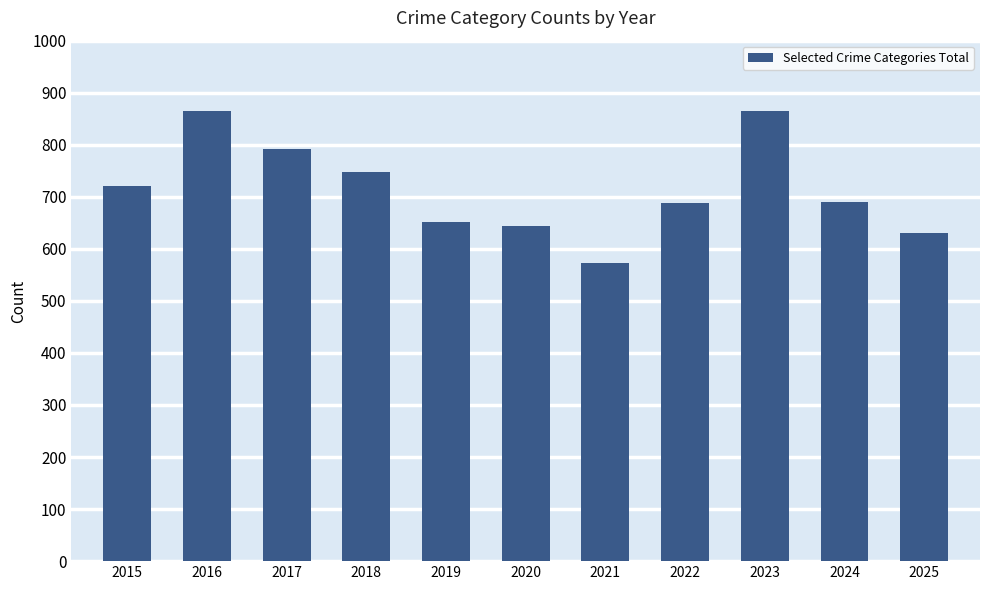

Is it true that the value at 2025 is 630?

True